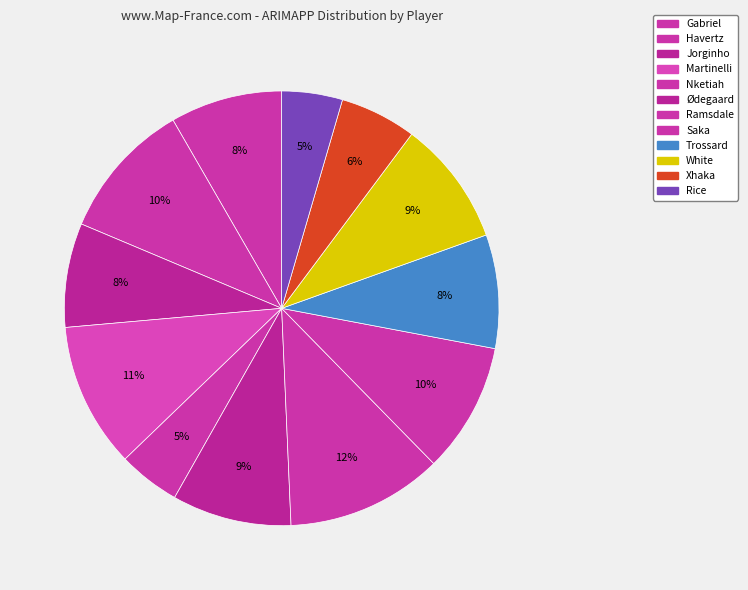

Count the number of slices in the pie.

12